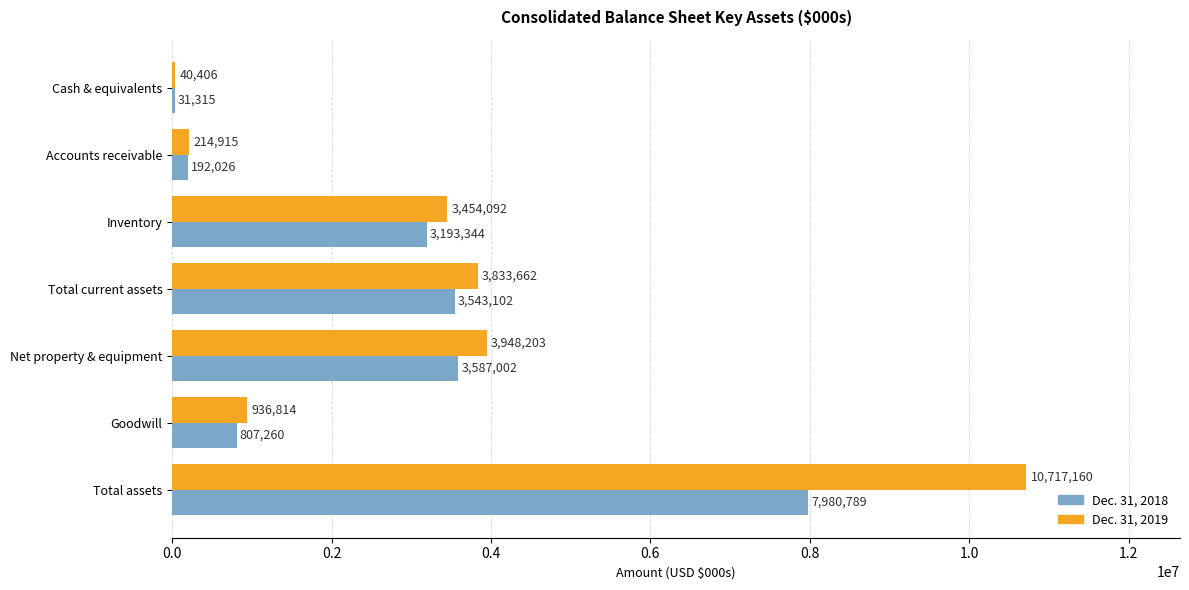

Where is Dec. 31, 2019 nearest to the value 5378783?

Net property & equipment